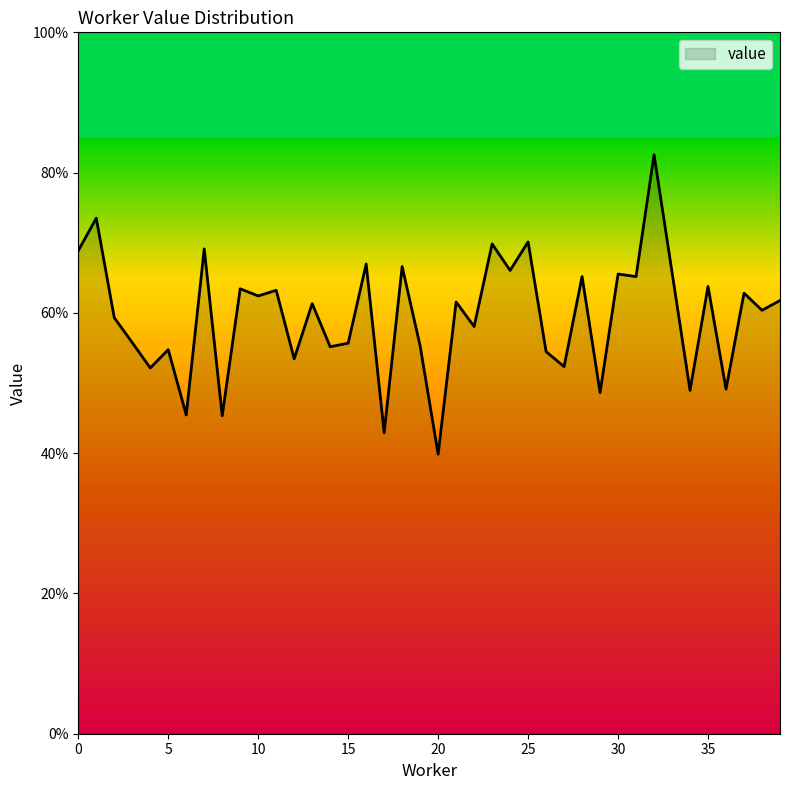

Is this an area chart (filled region under the line)?

Yes